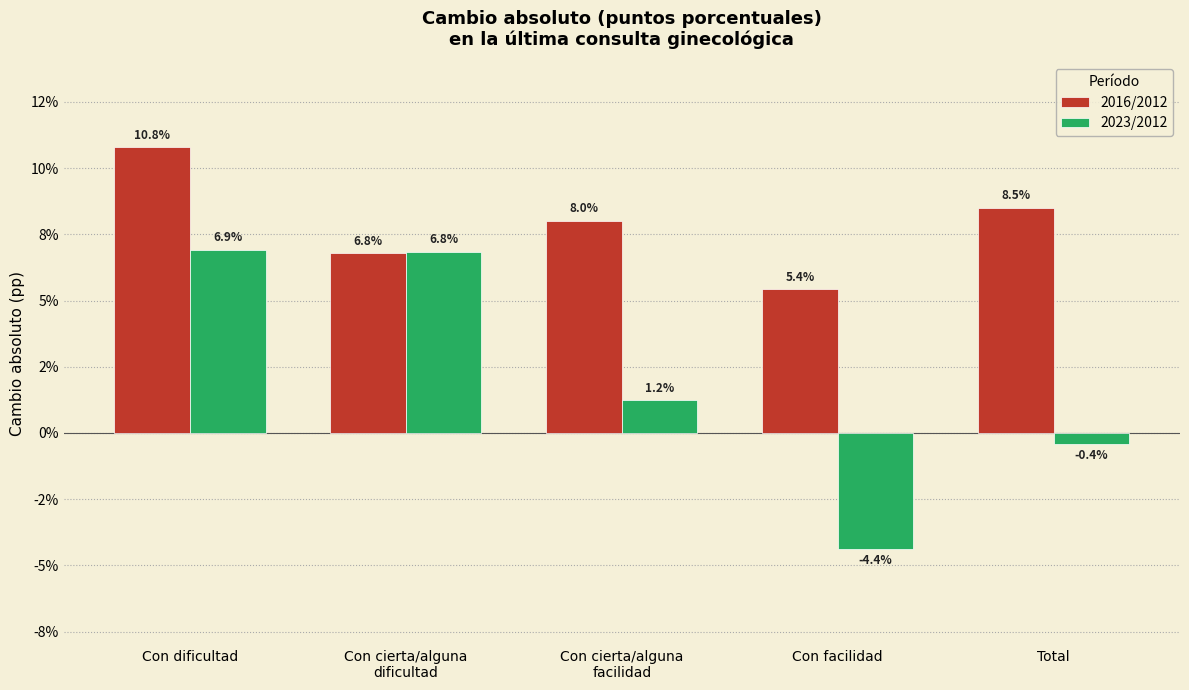

Are the bars horizontal?

No